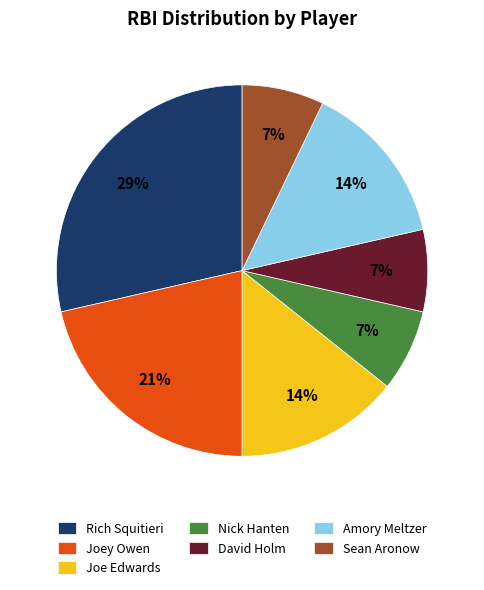

Combined, do Sean Aronow and Rich Squitieri account for over 50%?

No